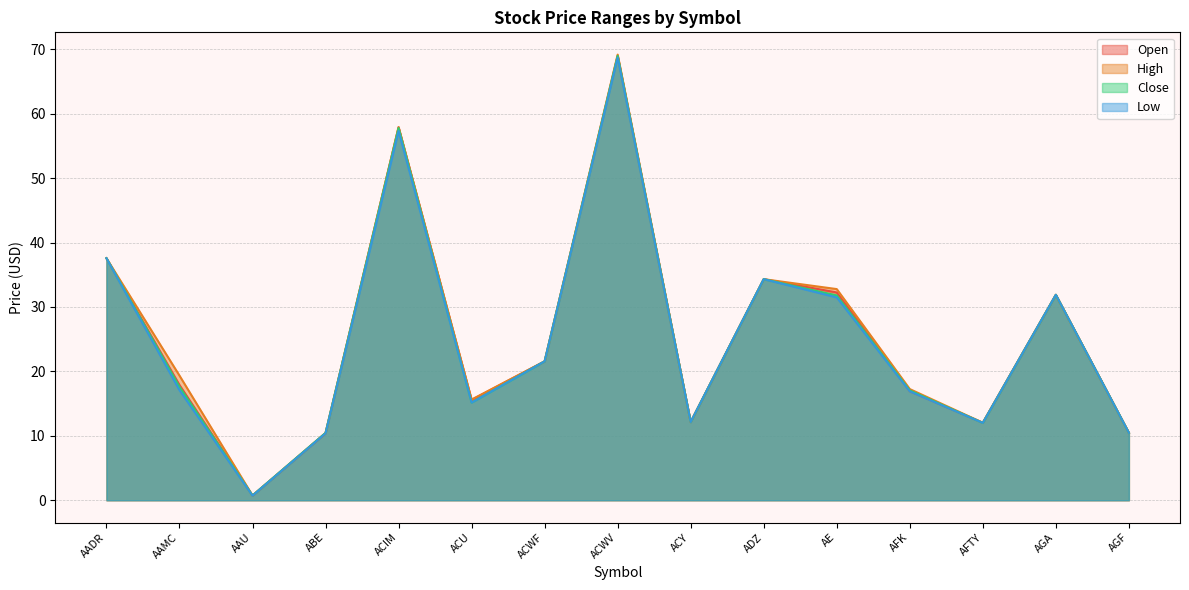

Is it true that Open equals 12.1 at ACY?

True